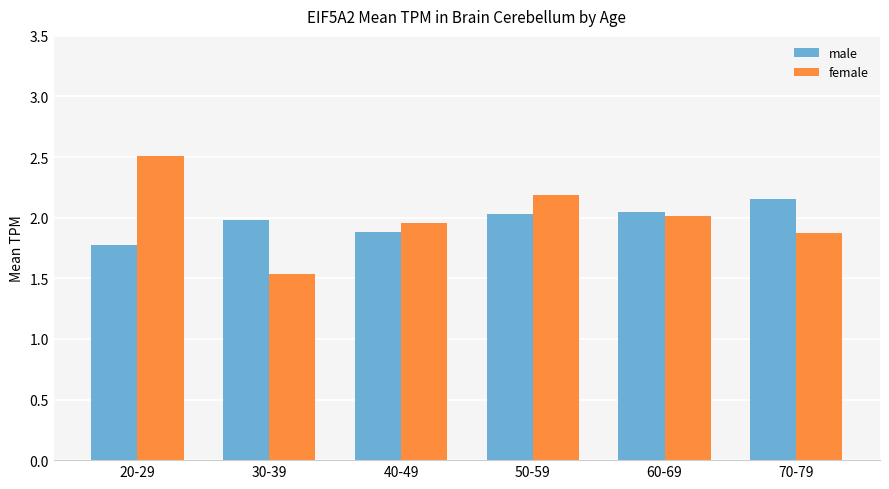

What is the label of the 3rd bar from the right?

50-59